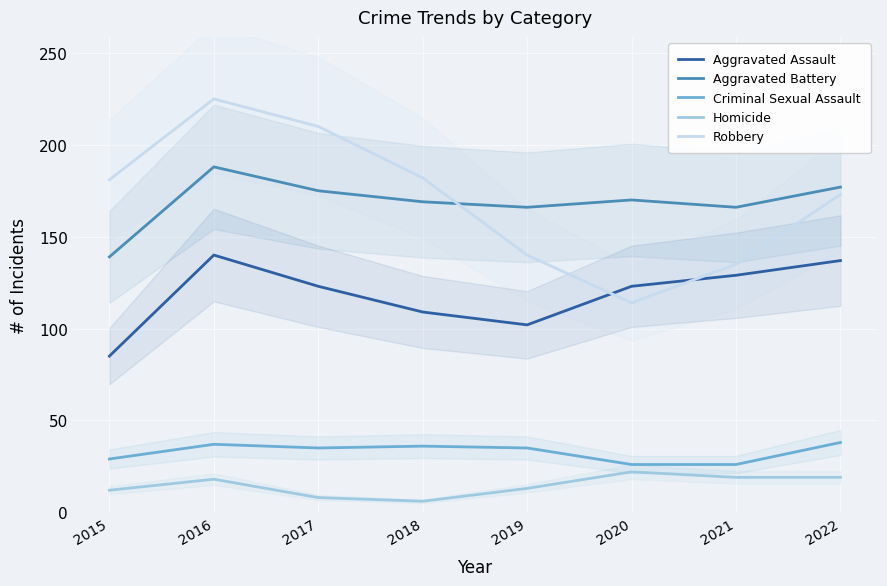

Which category has the highest value in the Robbery series?

2016